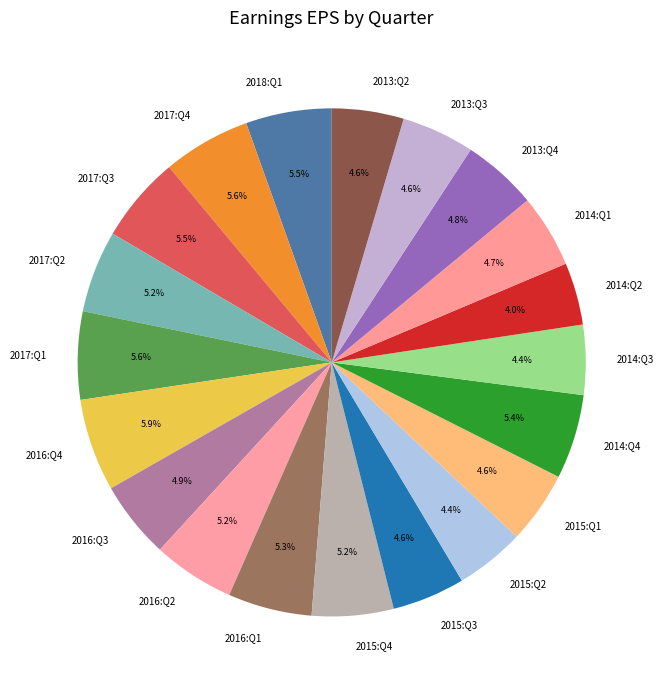

Is it true that 2017:Q2 is 5% of the pie?

True